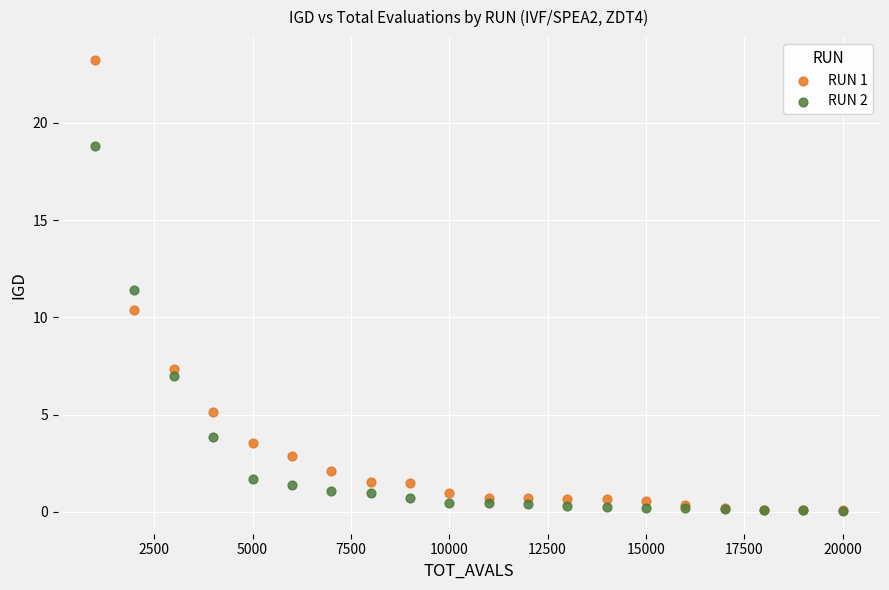

Which series reaches the maximum Y coordinate?

RUN 1